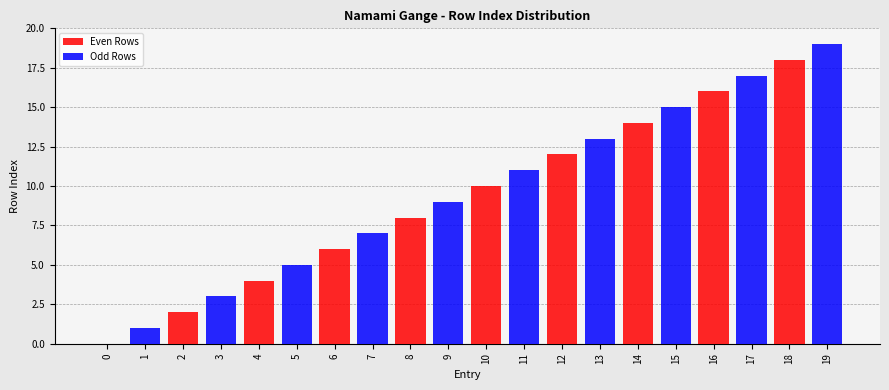

What is the average value of the Odd Rows series?

5